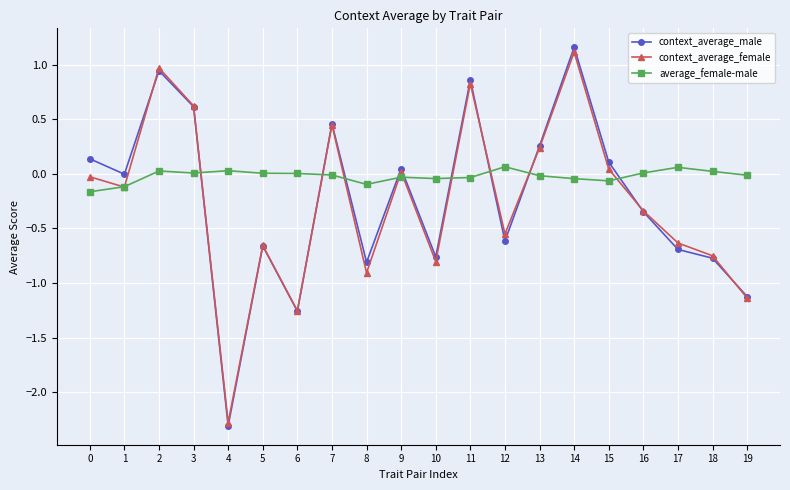

At which category does context_average_male reach its first local valley?

1